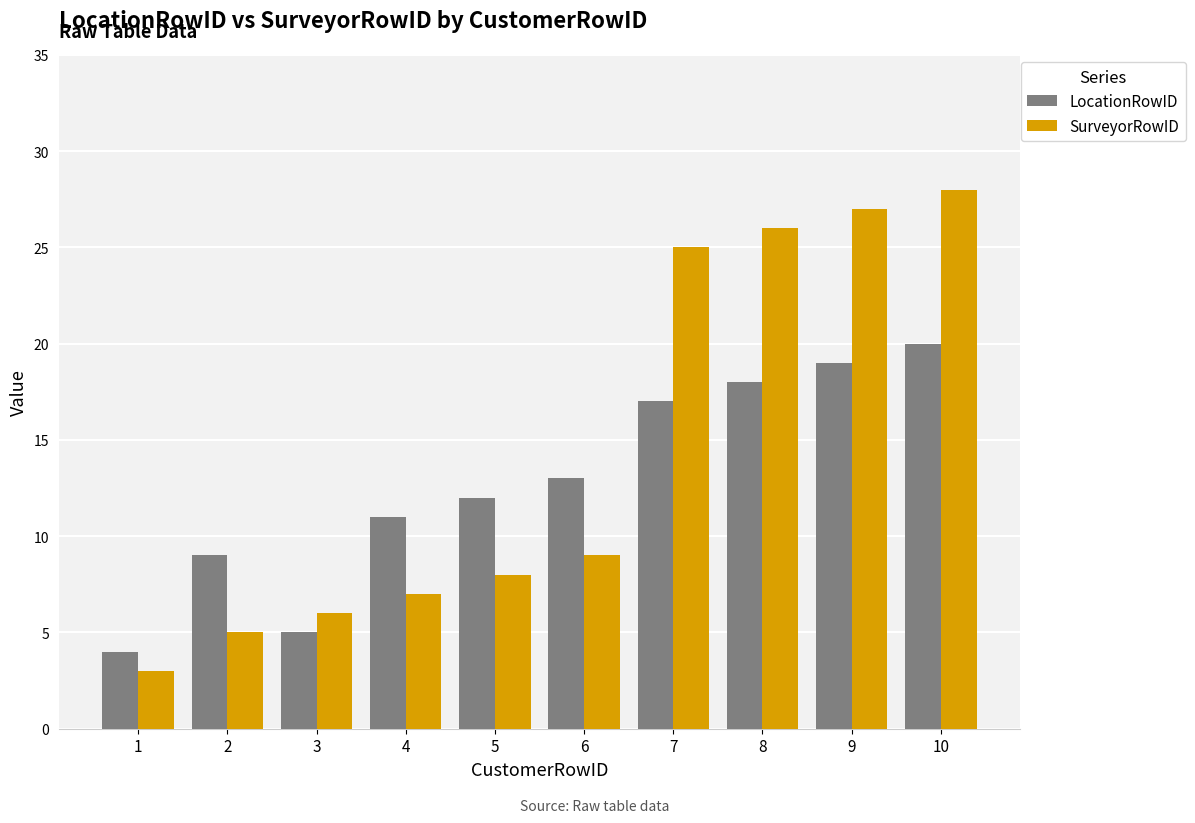

List the series in order of their peak value, highest first.

SurveyorRowID, LocationRowID